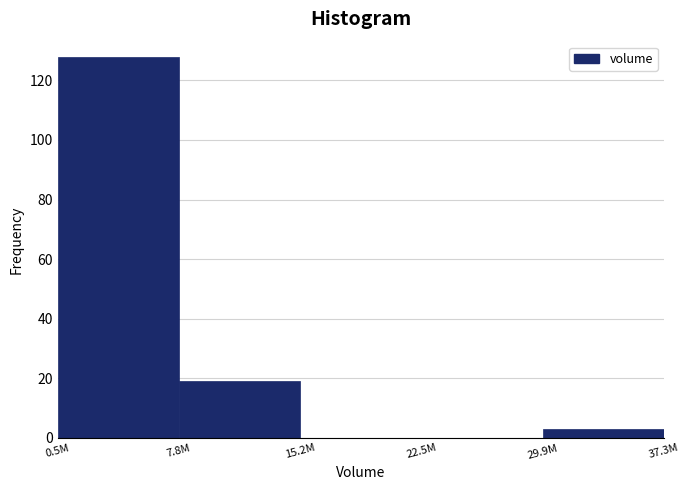

Reading right to left, extract all data points from this chart.

29.9M=3	22.5M=0	15.2M=0	7.8M=19	0.5M=128